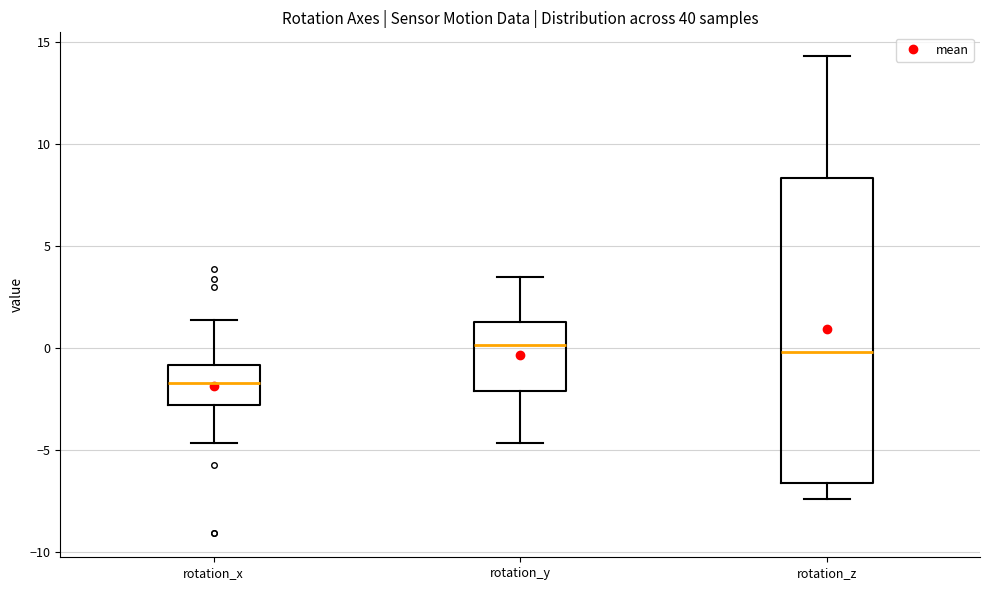

Where does the median line of the box for rotation_y sit on the y-axis? The values are not printed on the chart, so give them approximately, as read against the axis.

0.0